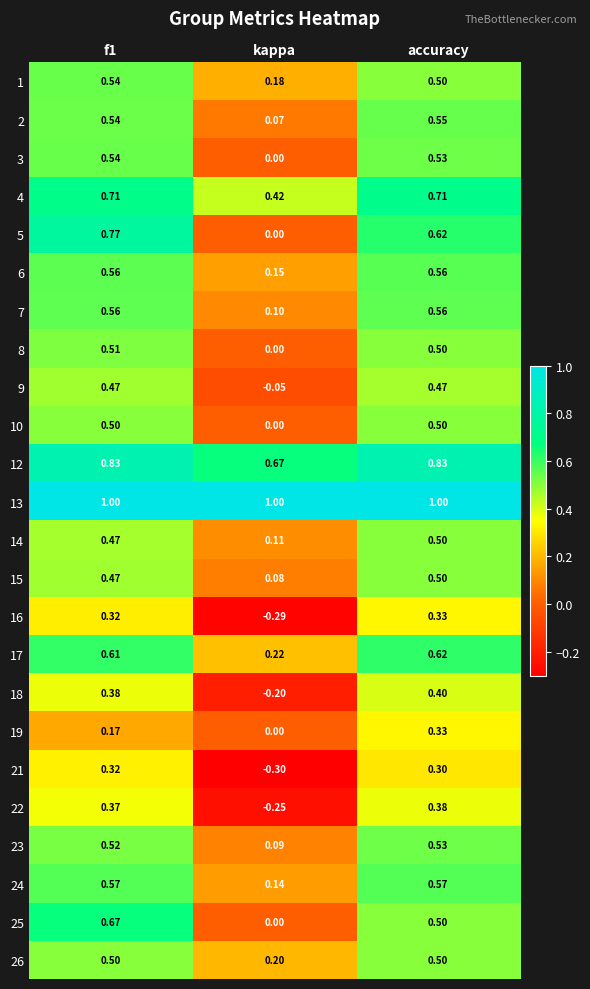

Which category has the lowest value across all series?

kappa